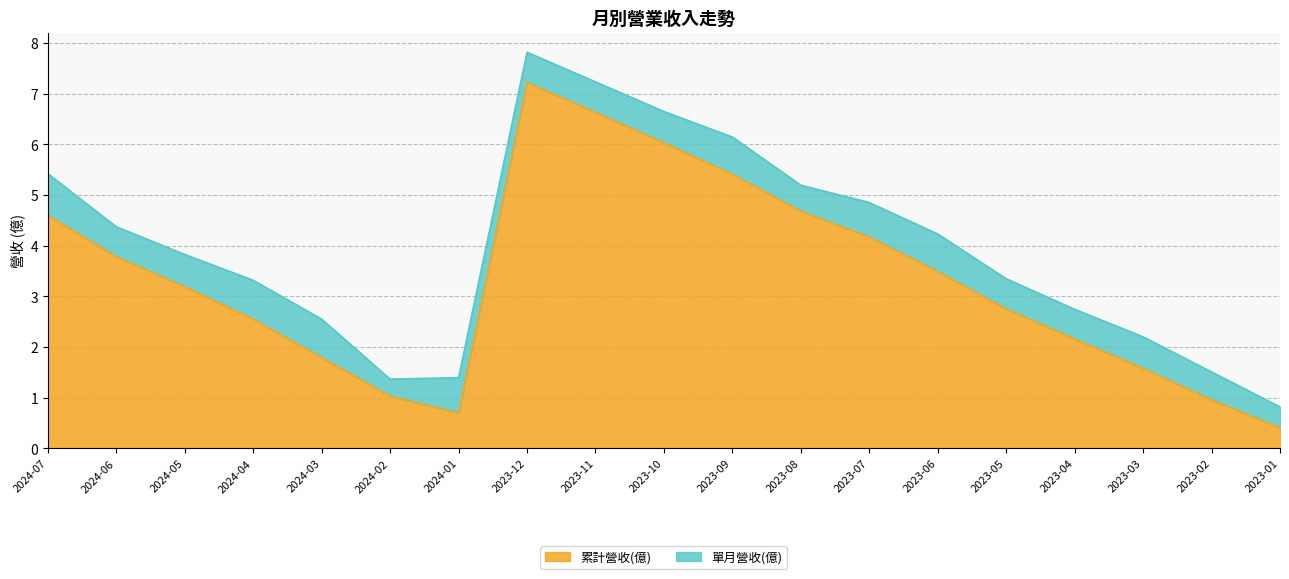

What is the change in value from 2024-07 to 2024-01?

-3.9